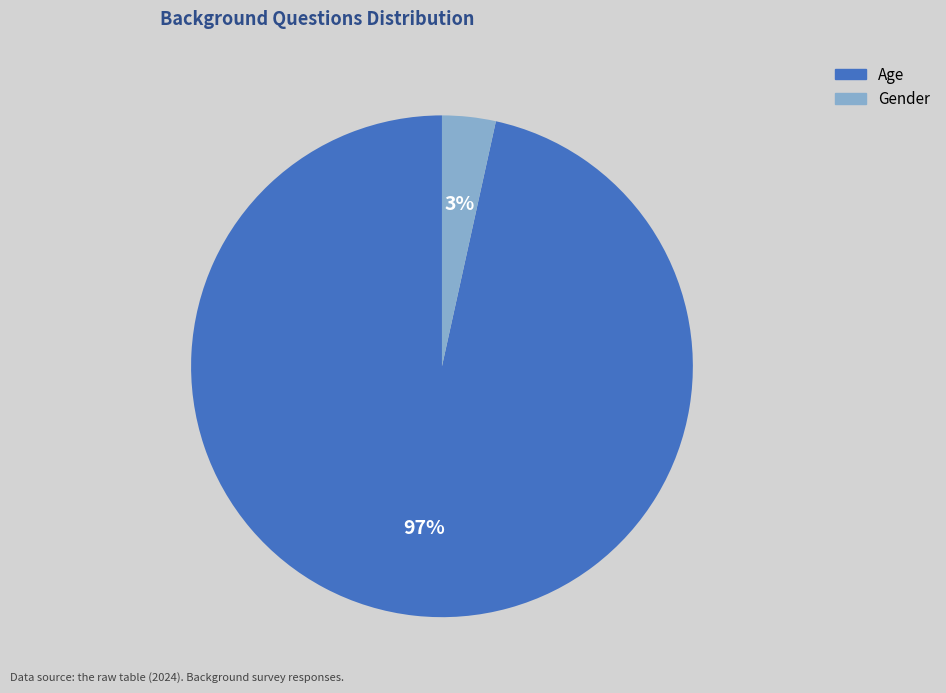

Does Gender account for over 50% of the chart?

No